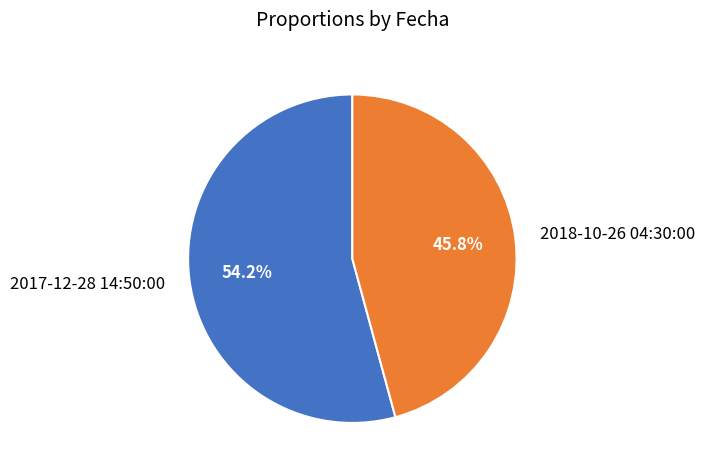

Is it true that 2018-10-26 04:30:00 is 53% of the pie?

False